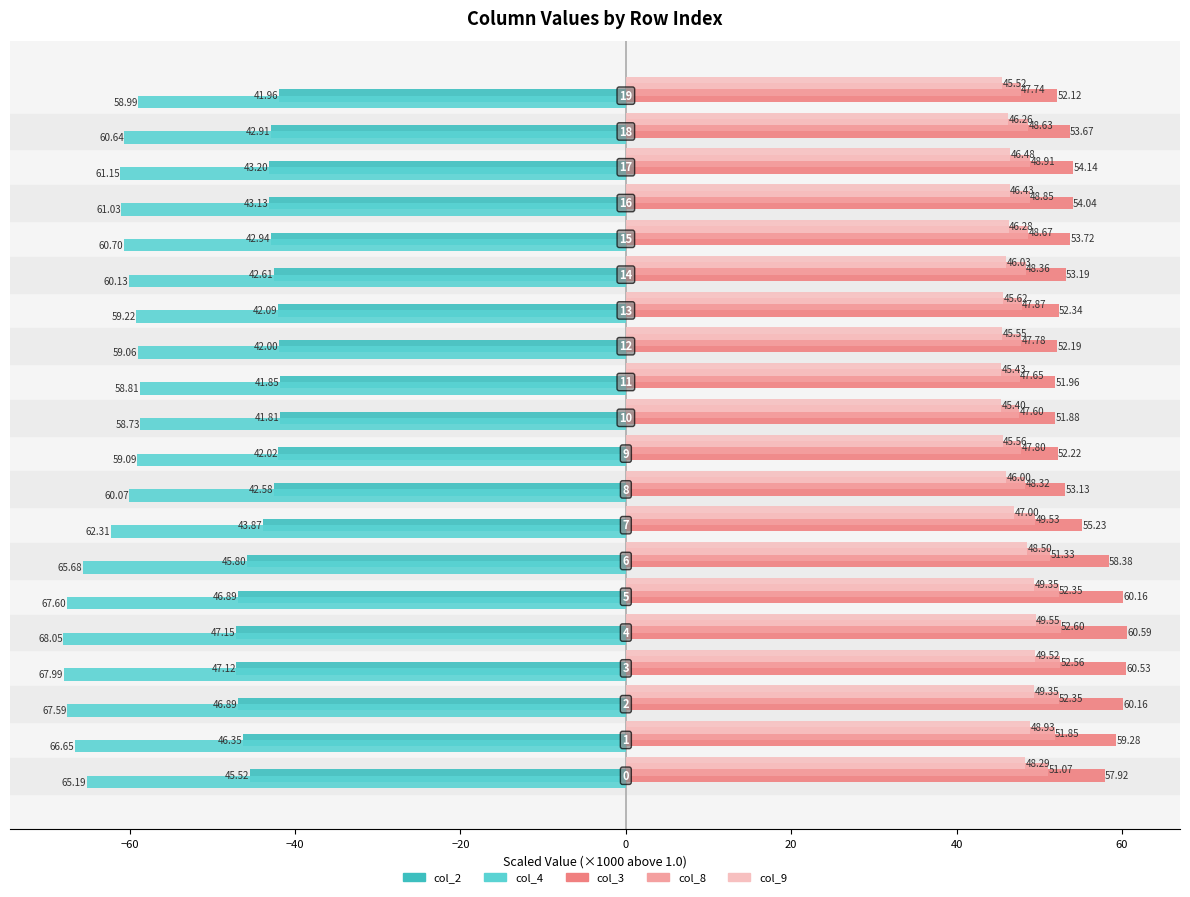

Which series has the largest total across all categories?

col_3